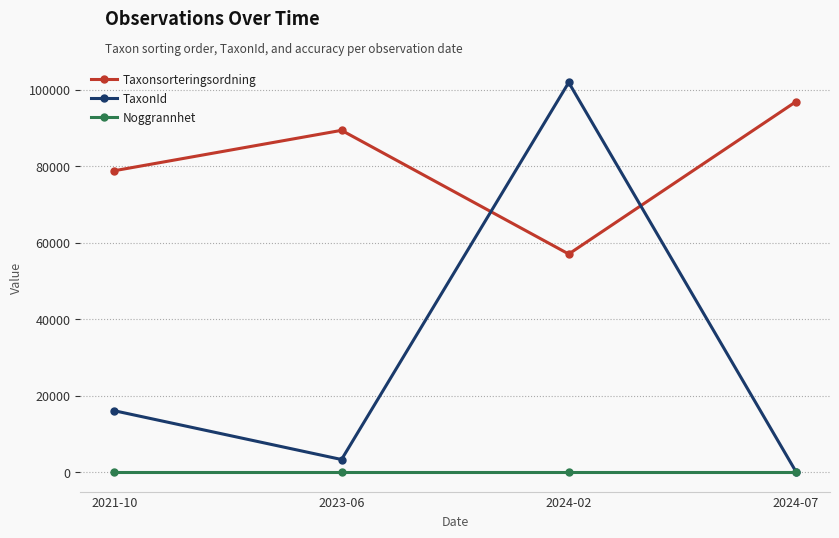

What value does the Taxonsorteringsordning series have at 2023-06?

89401.0